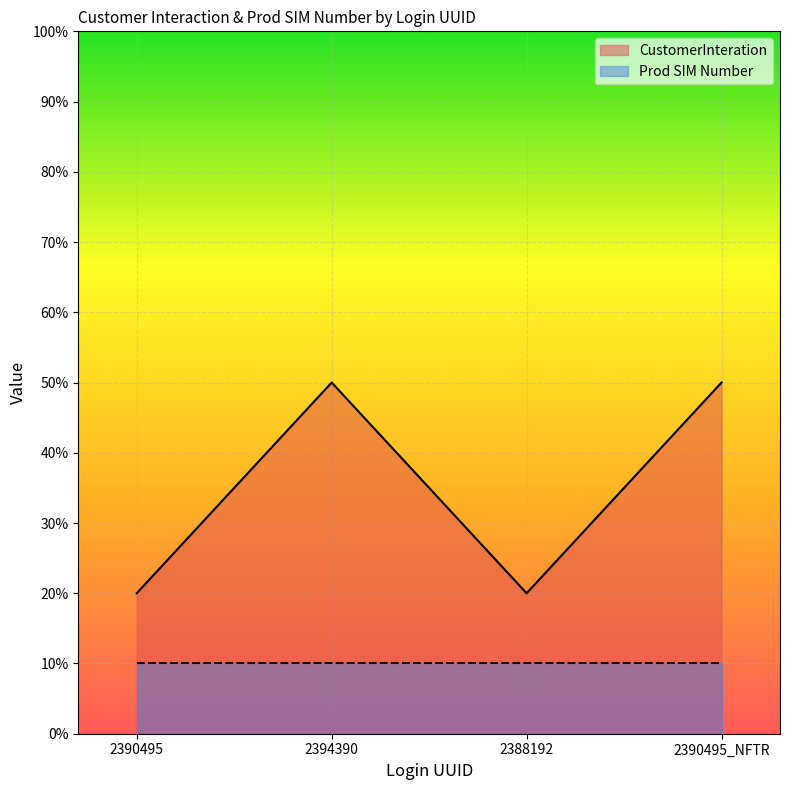

What is the change in value from 2394390 to 2388192?

-30